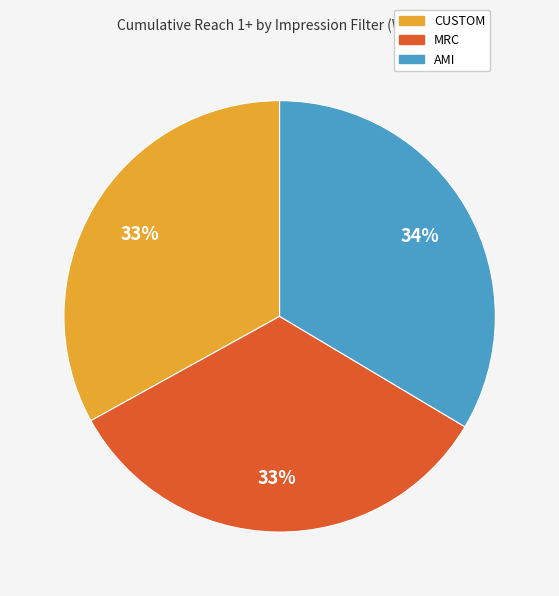

How many slices are in this pie chart?

3